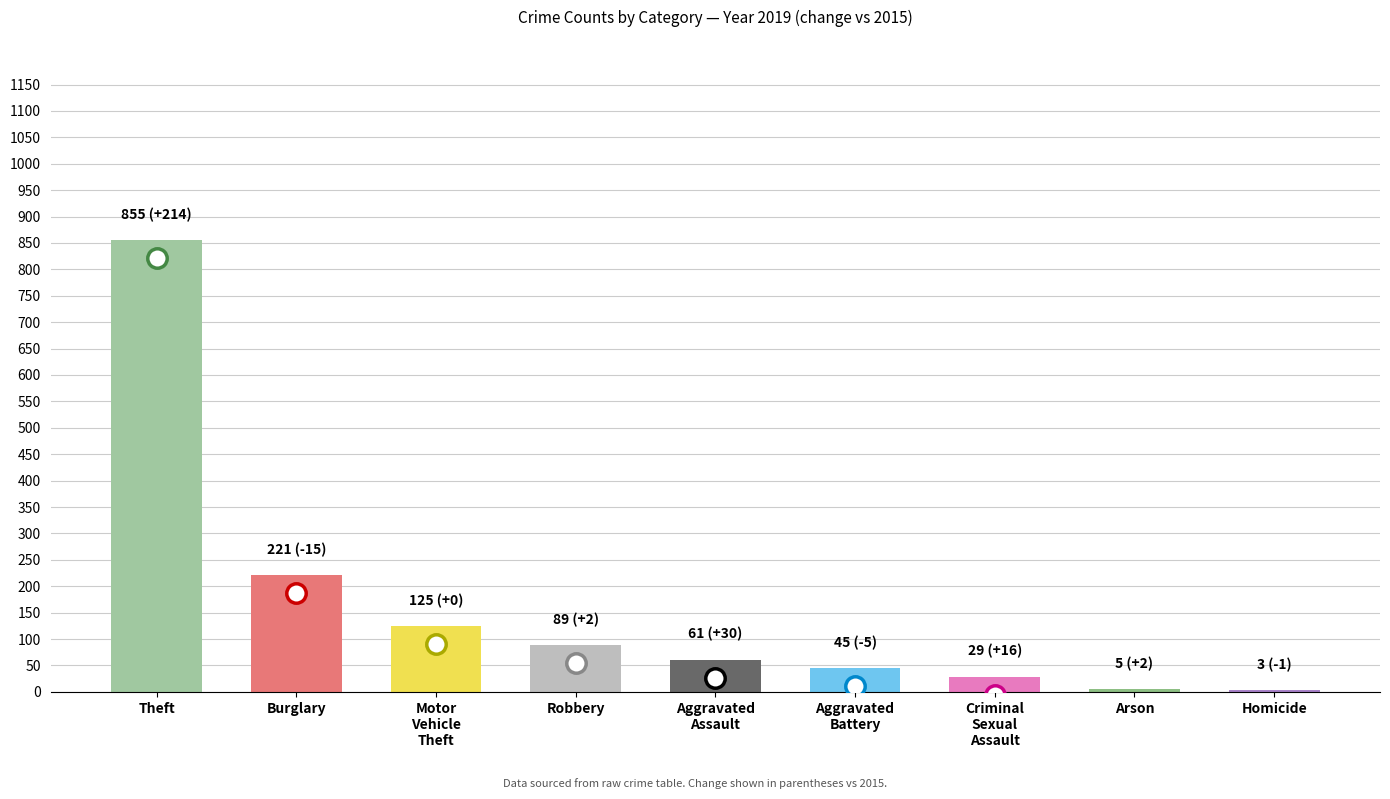

Is it true that the value at Theft is 383?

False